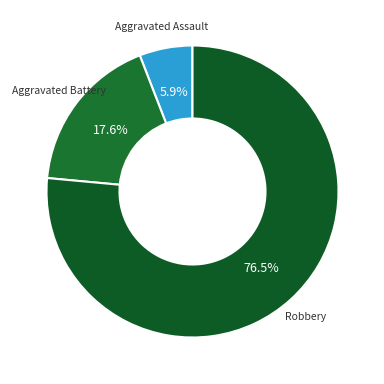

What is the ratio of the value at Aggravated Battery to the value at Aggravated Assault?

3.0